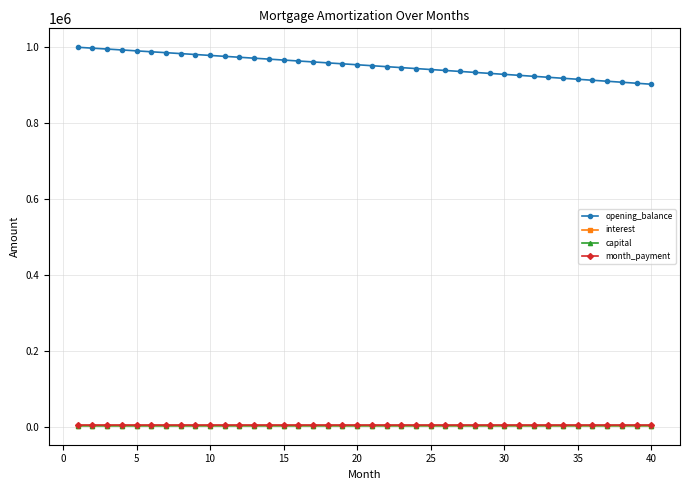

Which series has the largest range (max minus min)?

opening_balance